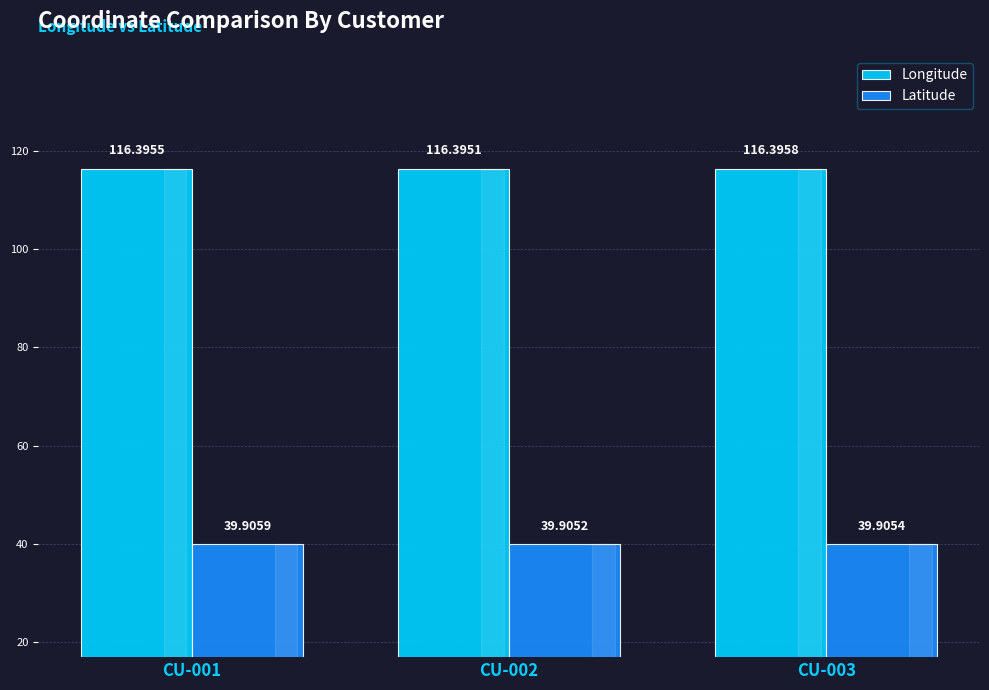

What are all the series names shown in the legend?

Longitude, Latitude